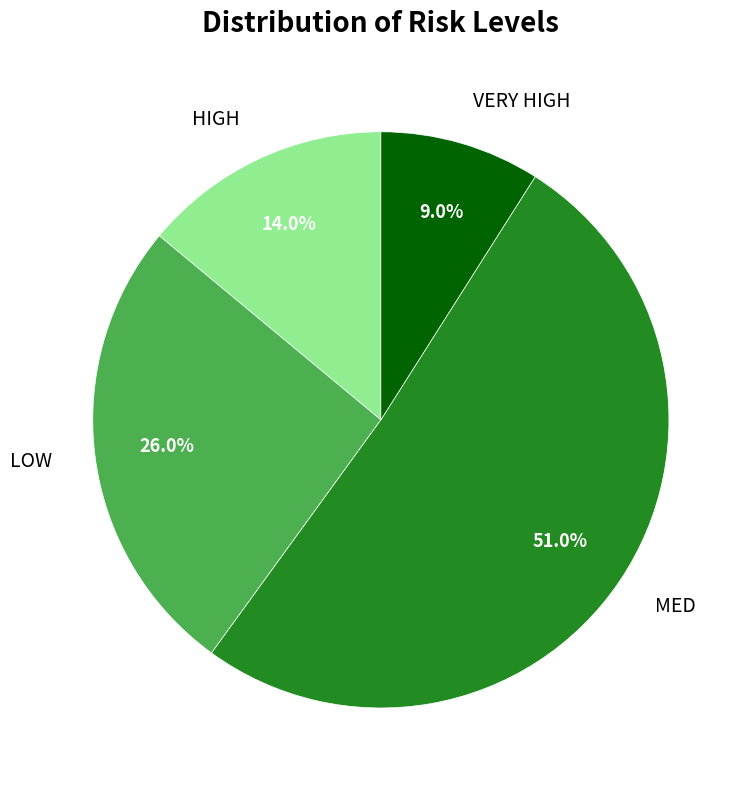

What percentage is the MED slice, to the nearest percent?

51%